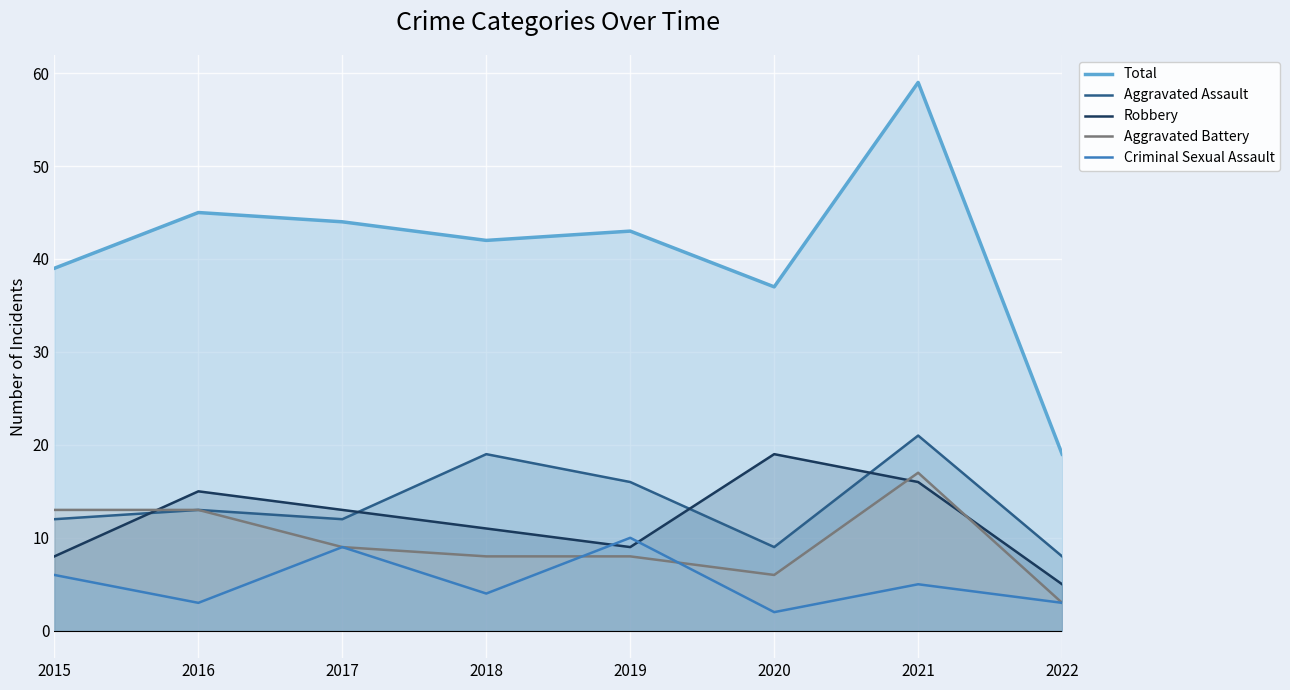

True or false: Aggravated Assault and Criminal Sexual Assault intersect in this chart.

False